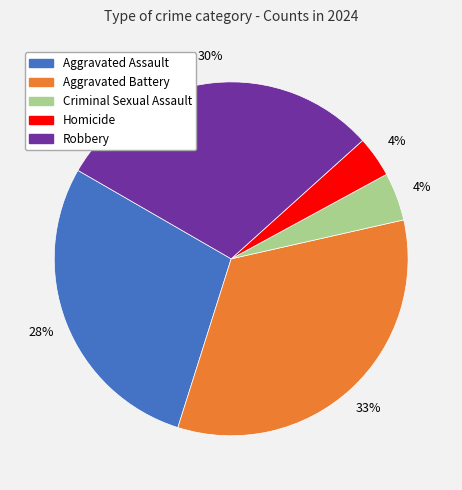

Count the number of slices in the pie.

5